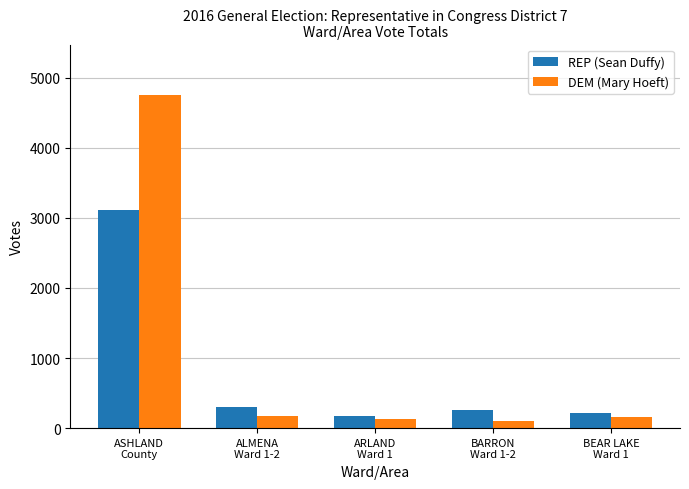

What is the greatest value displayed?

4757